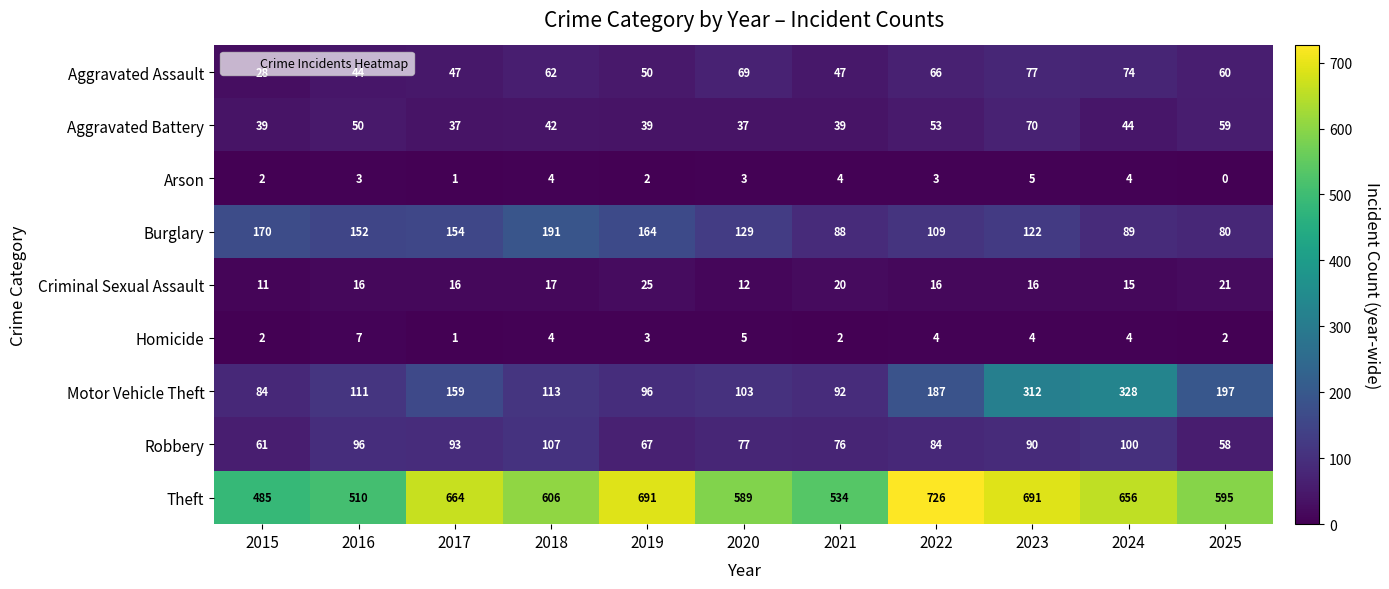

What value does the Motor Vehicle Theft series have at 2021?

92